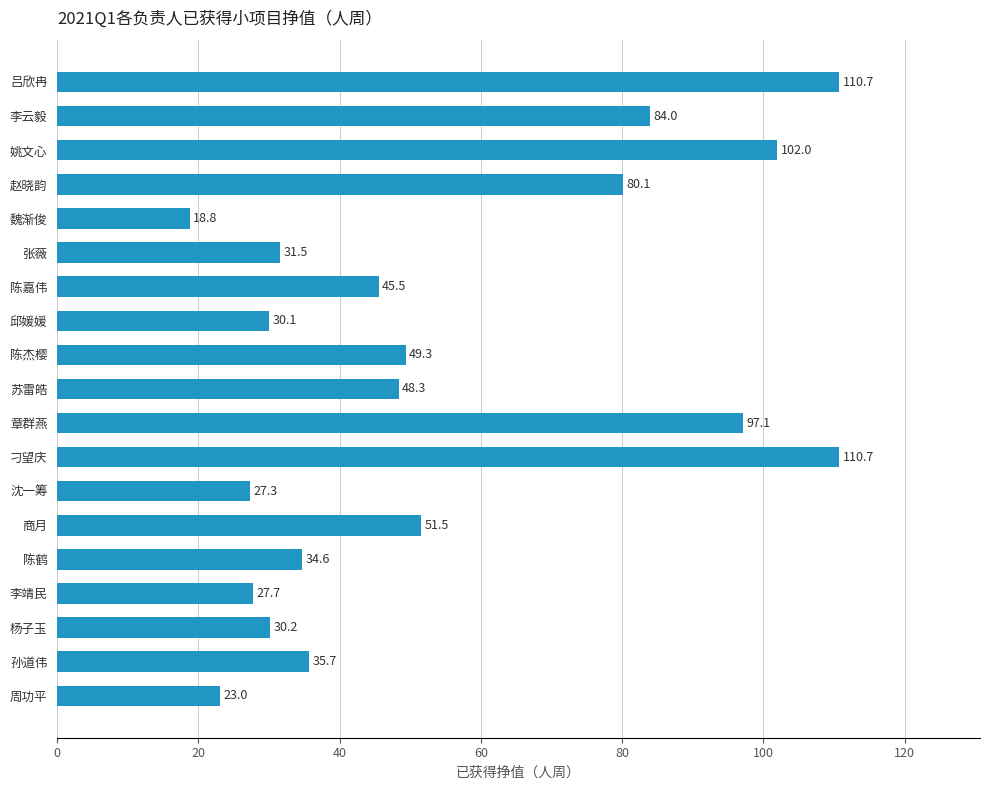

The value at 刁望庆 is 156.9. True or false?

False